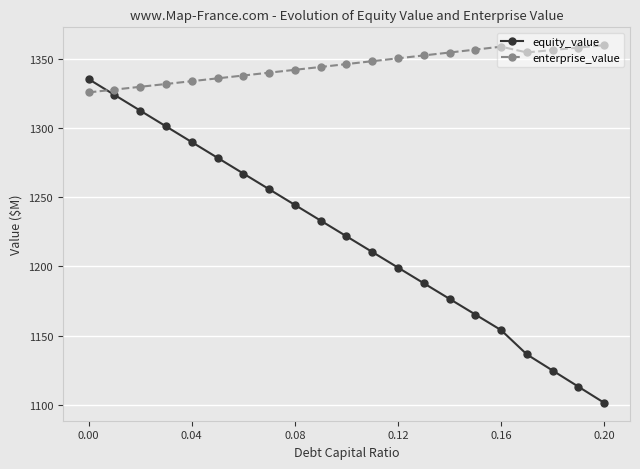

List the series in order of their peak value, lowest first.

equity_value, enterprise_value